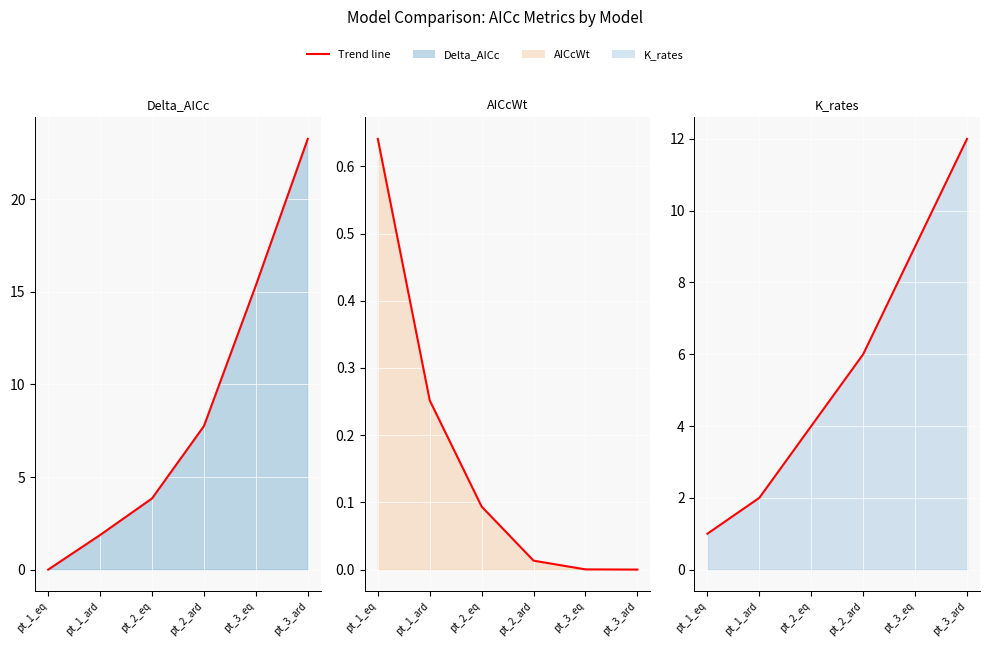

What is the average value of the Delta_AICc line series?

8.7